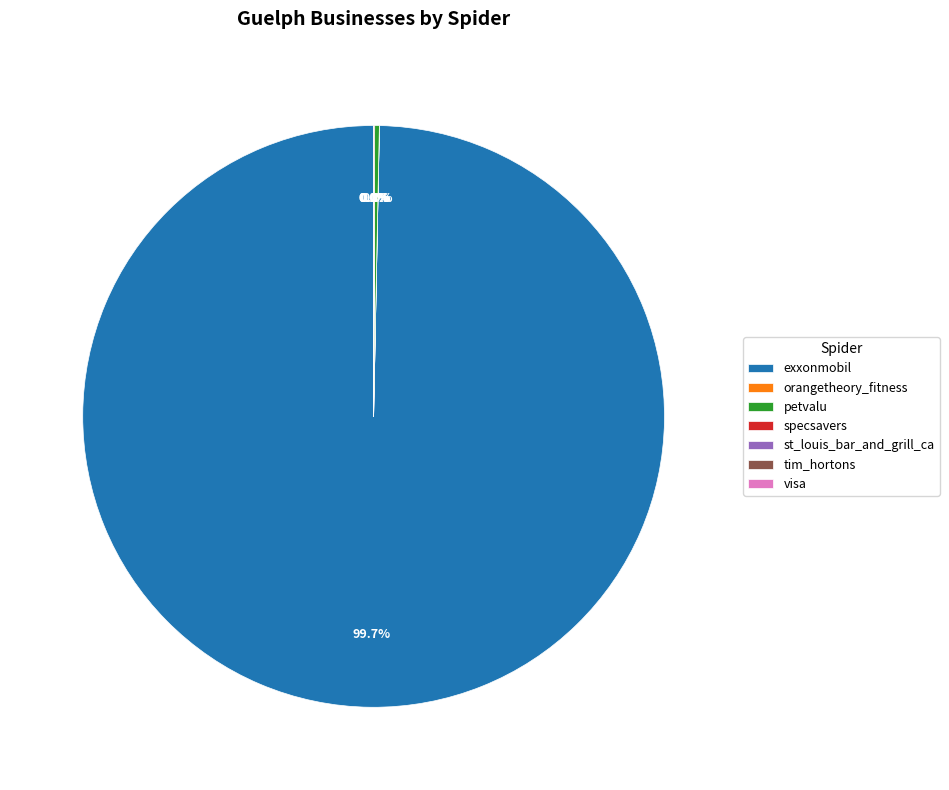

True or false: visa accounts for 14% of the total.

False